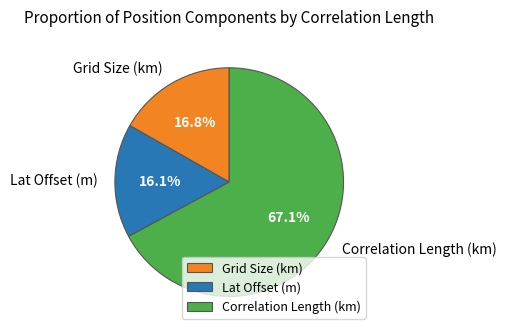

Is the sum of Grid Size (km) and Correlation Length (km) greater than half?

Yes